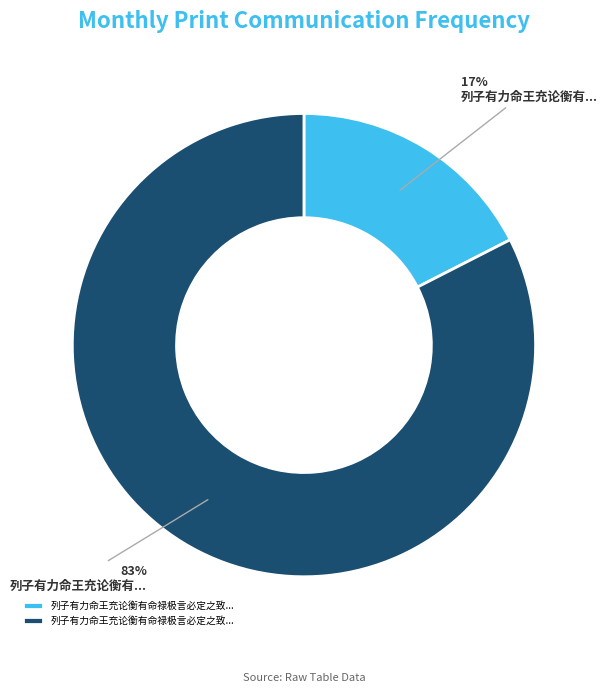

To the nearest percent, what is the average slice percentage?

50%